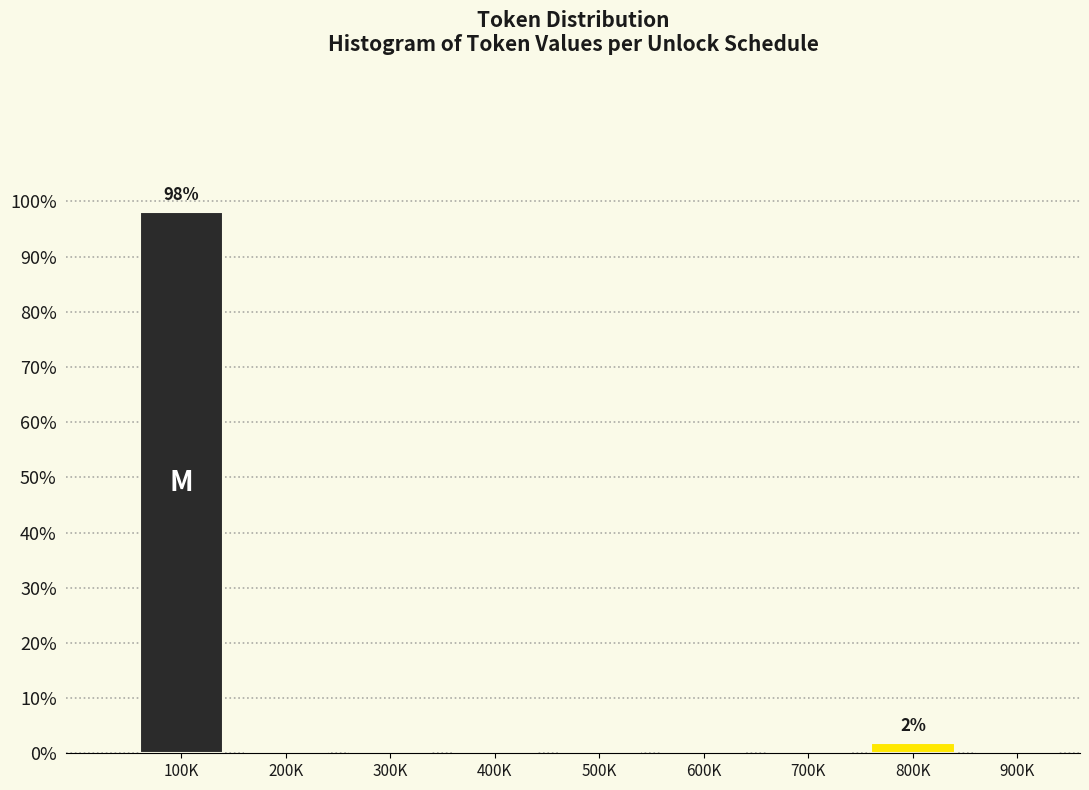

Reading right to left, transcribe all the data shown in this chart.

900K=0.0	800K=1.9	700K=0.0	600K=0.0	500K=0.0	400K=0.0	300K=0.0	200K=0.0	100K=98.1